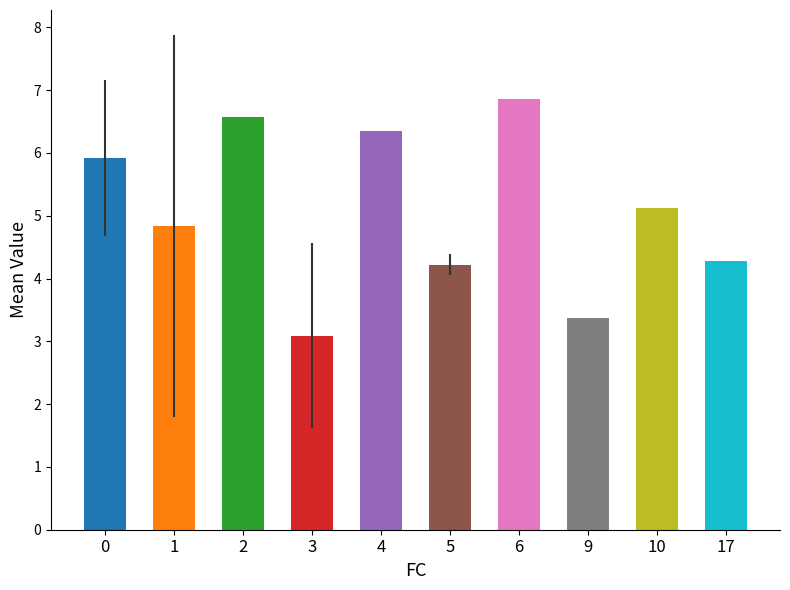

Approximately how many times larger is the value at 0 compared to 10?

1.2